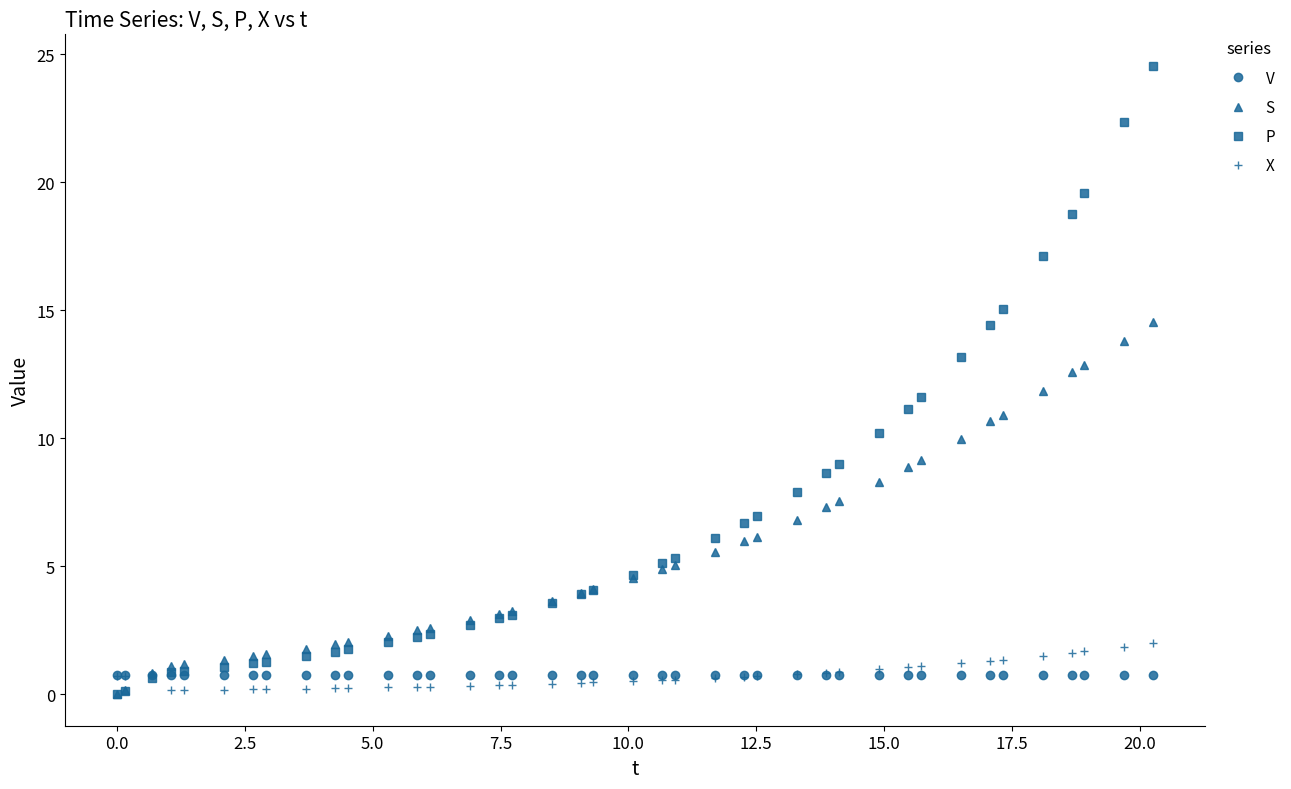

What is the sum of all X values?

28.8